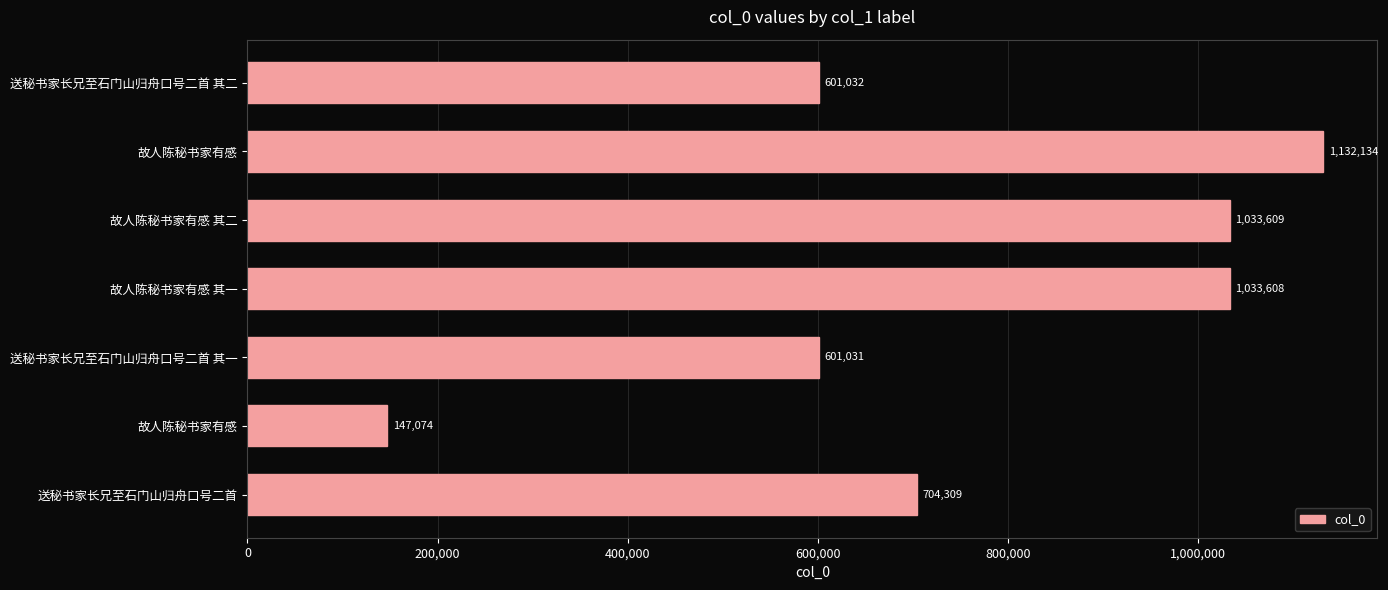

How many bars are there in total?

7